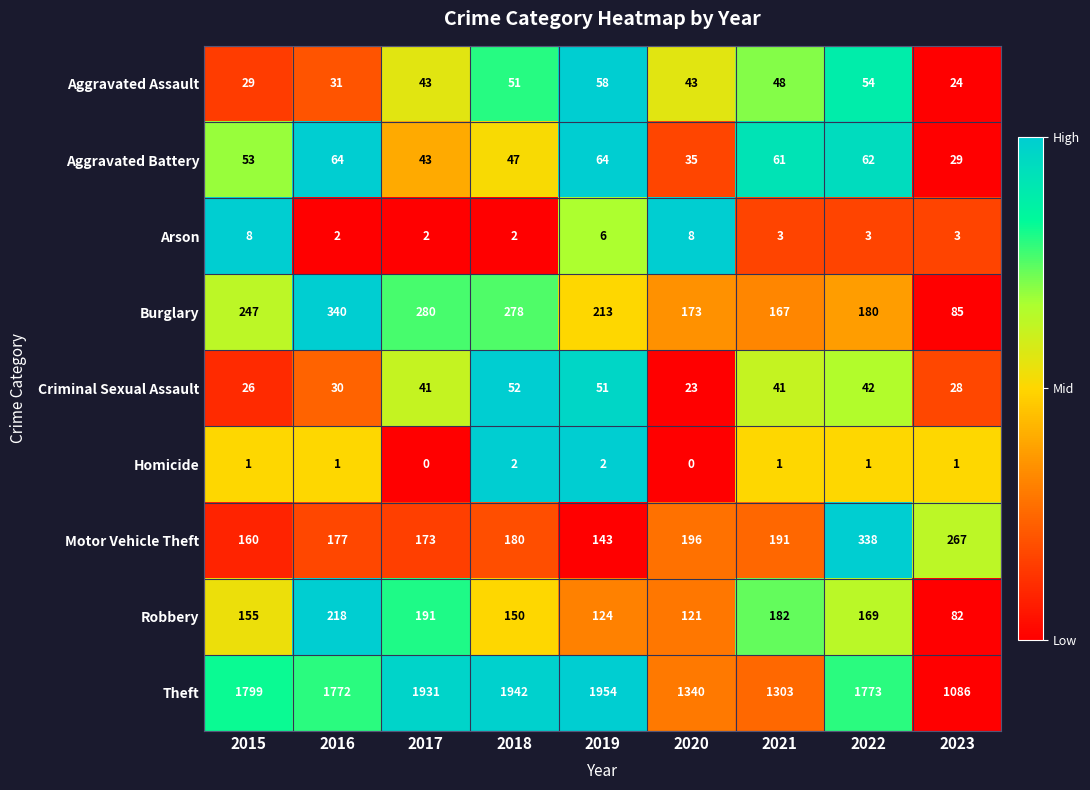

What is the maximum value shown in the chart?

1954